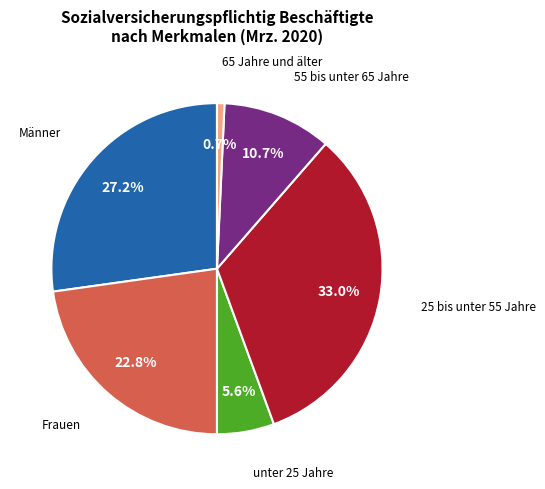

To the nearest percent, what portion does unter 25 Jahre represent?

6%